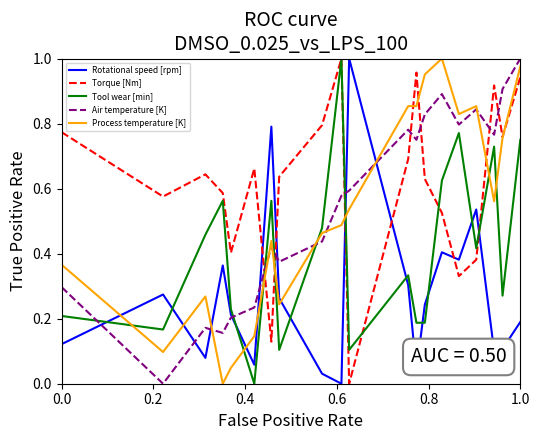

True or false: Torque [Nm] and Rotational speed [rpm] intersect in this chart.

True